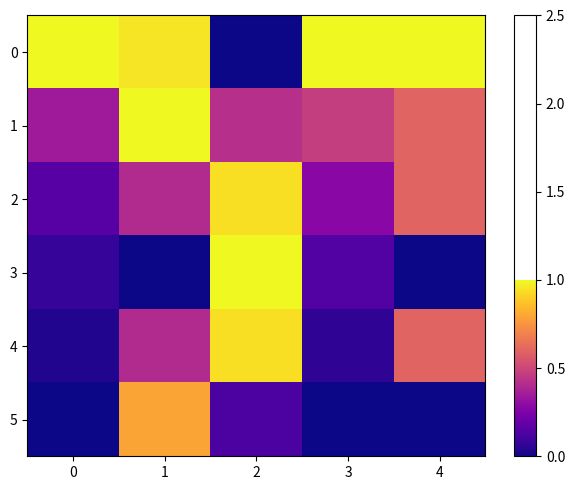

Between 1 and 3, which series saw the biggest shift?

5